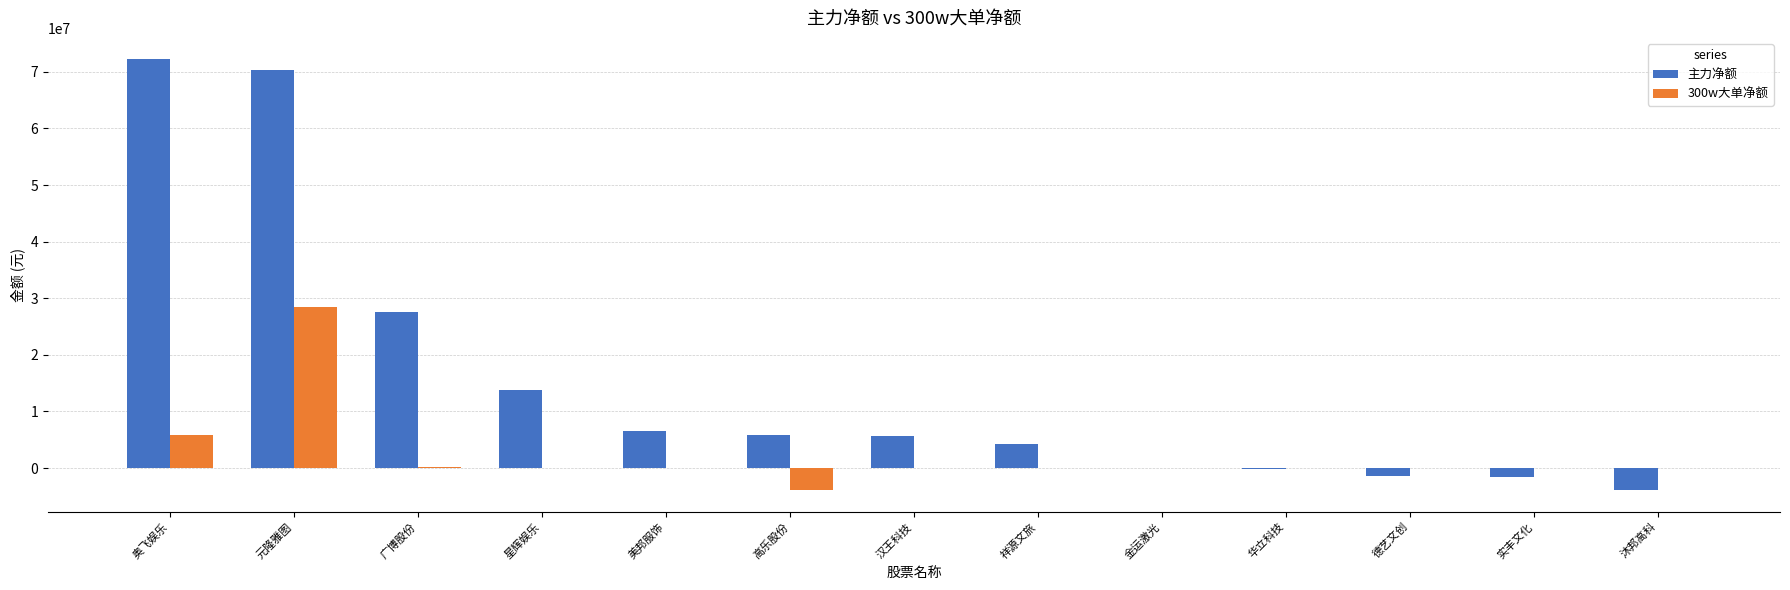

What is the sum of the 主力净额 values at 美邦服饰 and 汉王科技?

12189541